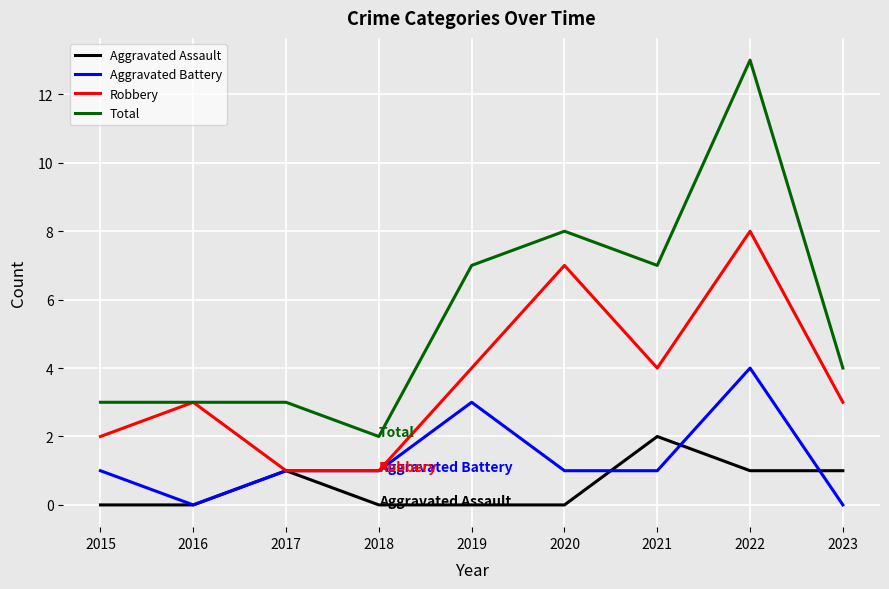

True or false: Aggravated Assault has more than 1 points higher than both neighbors.

True